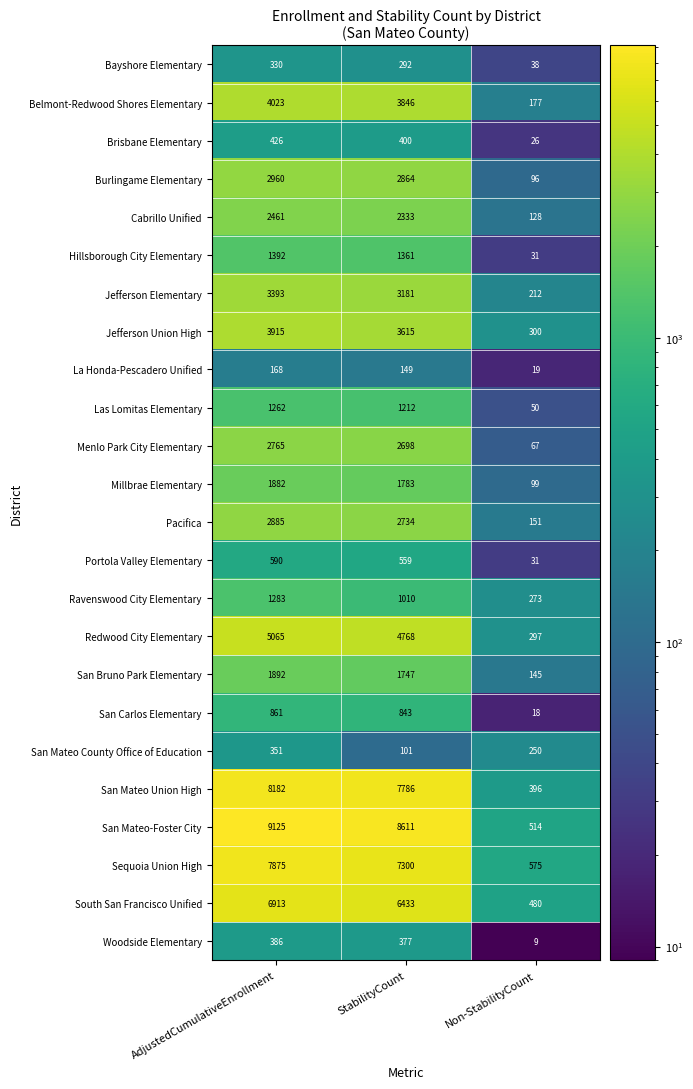

What is the maximum value shown in the chart?

9125